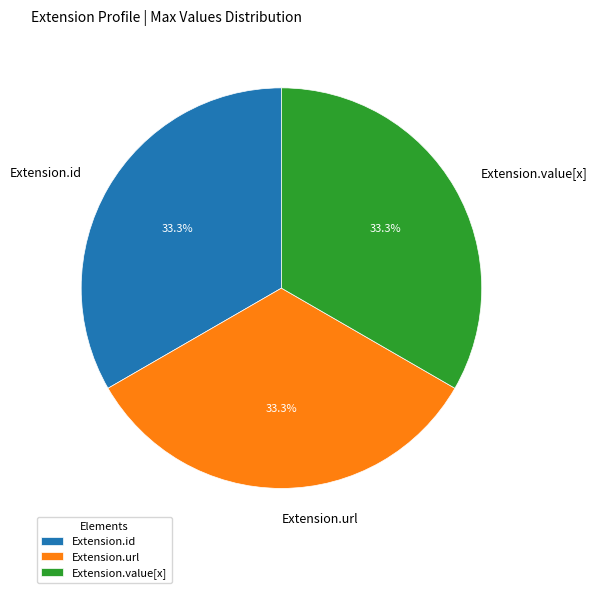

Approximately how many times larger is the value at Extension.id compared to Extension.url?

1.0